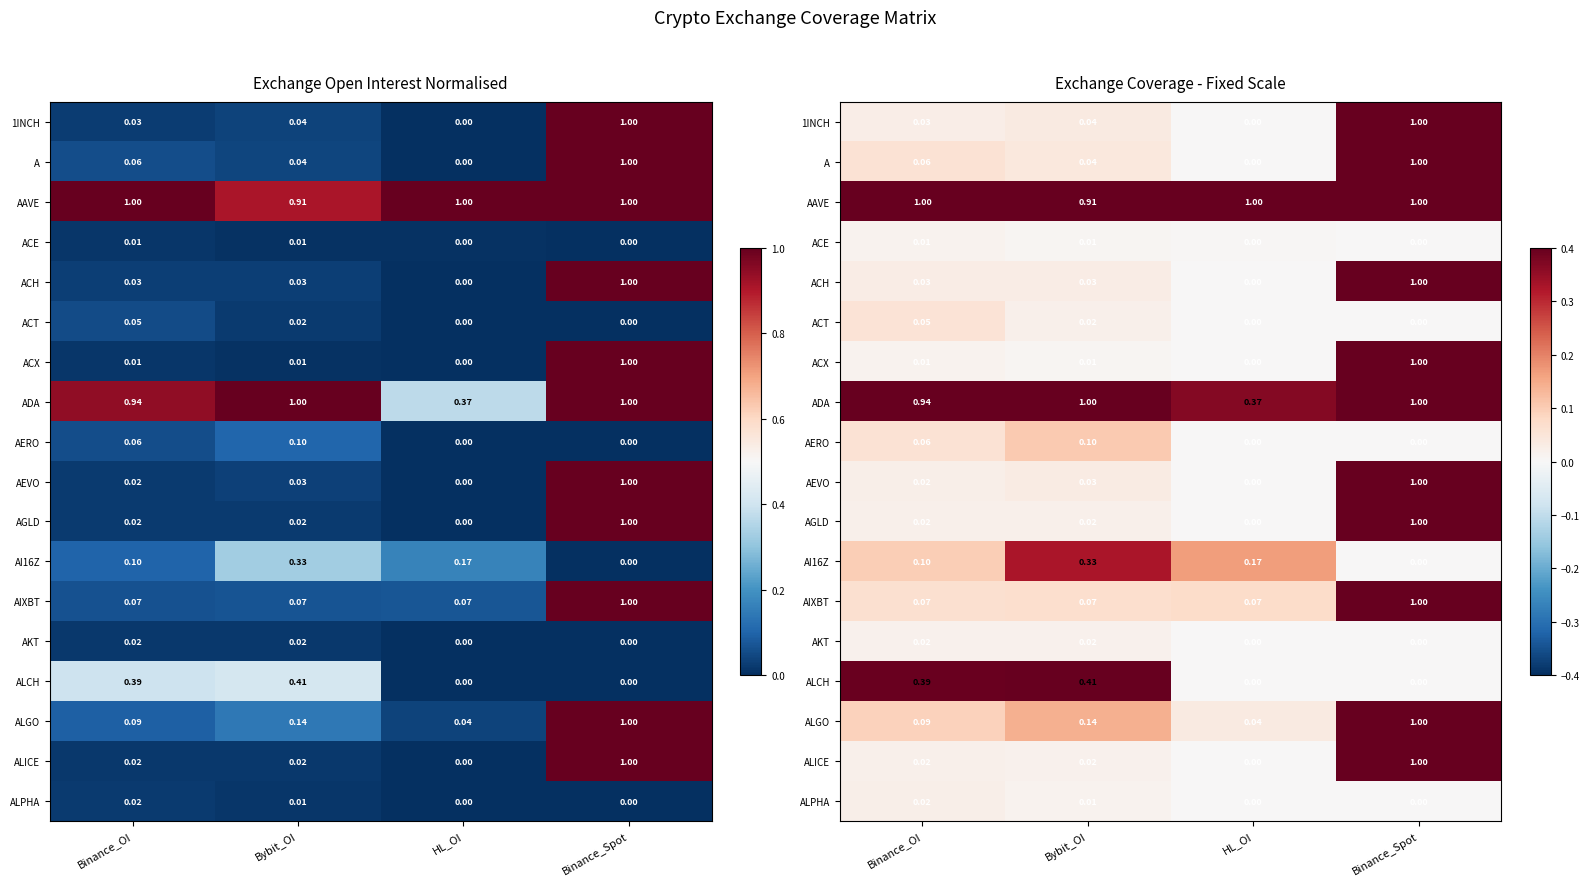

What is the difference between the maximum and minimum values in the AIXBT series?

0.9